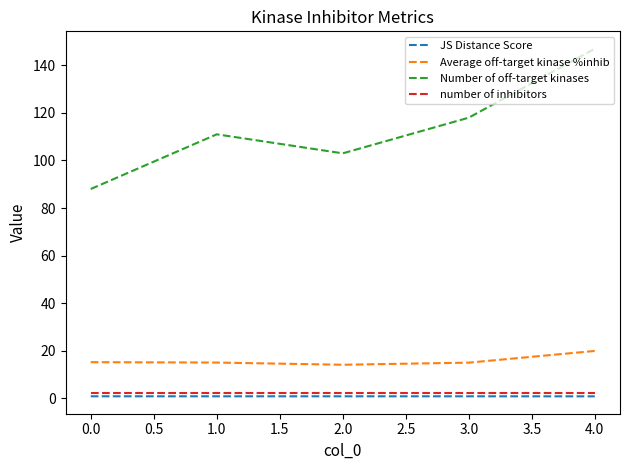

Which series has the largest range (max minus min)?

Number of off-target kinases